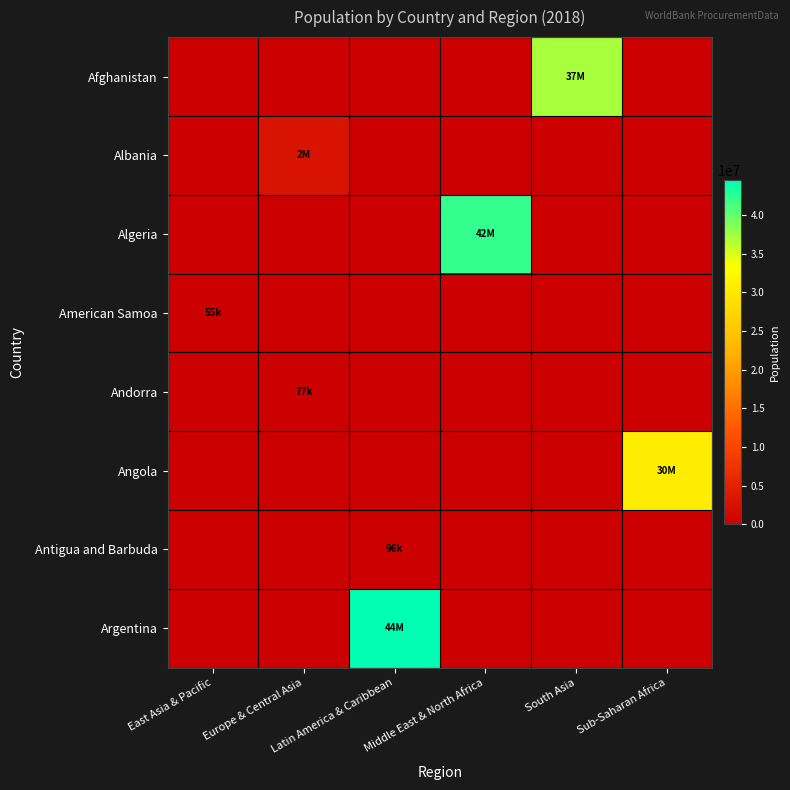

What is the spread (max minus min) of values at South Asia?

37172386